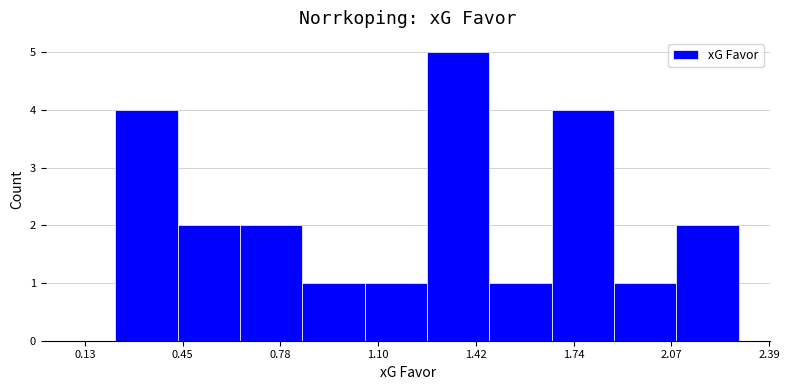

How tall is the bar that spans 1.05 to 1.25 on the x-axis? Neither the bar edges nor the heights are printed on the chart, so give them approximately, as read against the axes.

1